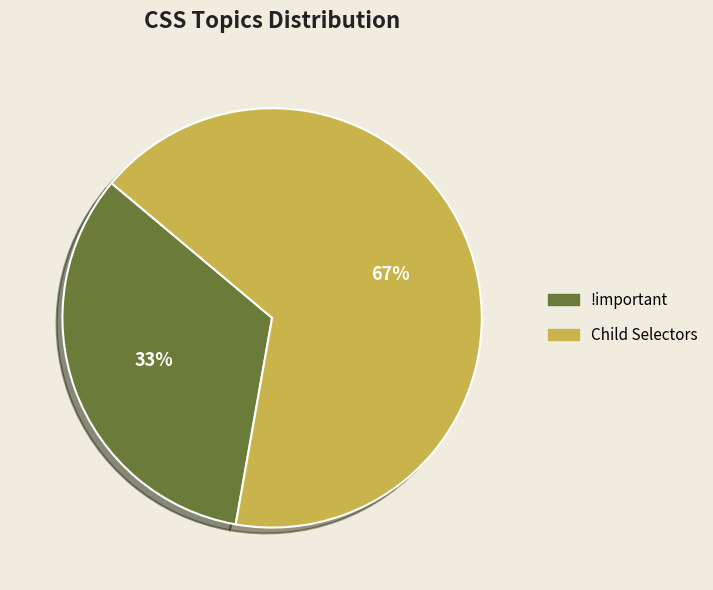

True or false: !important accounts for 33% of the total.

True